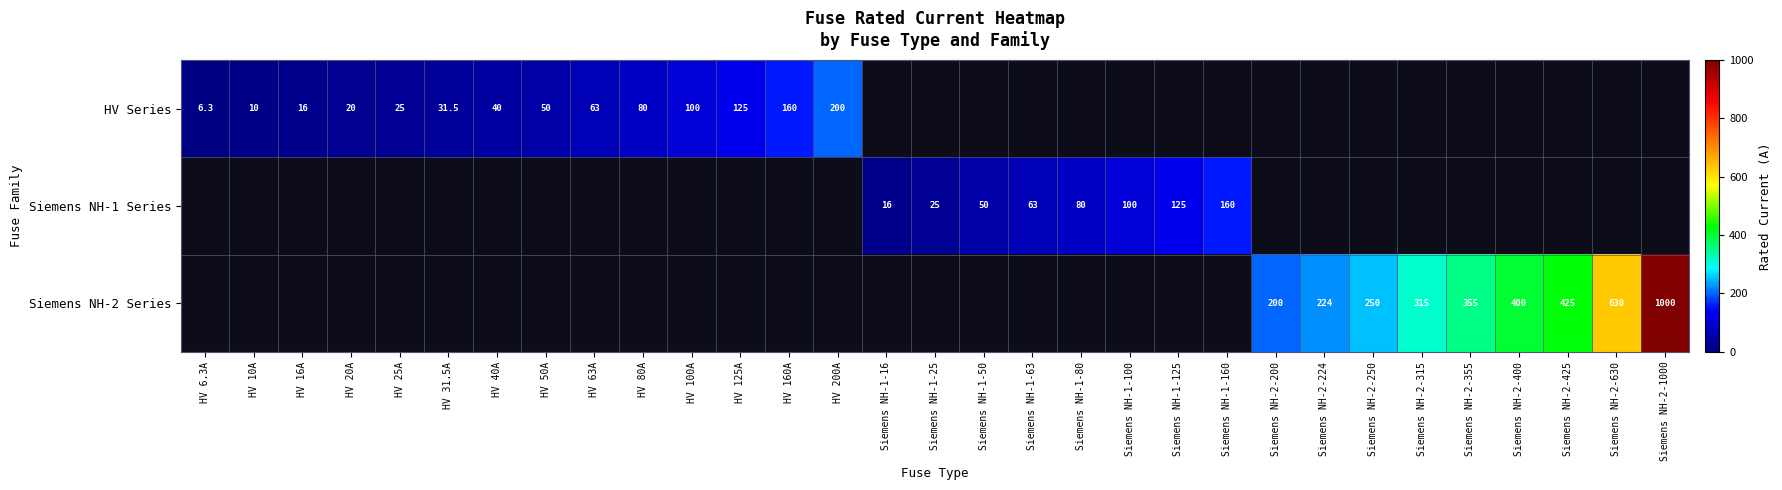

Is it true that Siemens NH-1 Series equals 16.0 at Siemens NH-1-16?

True